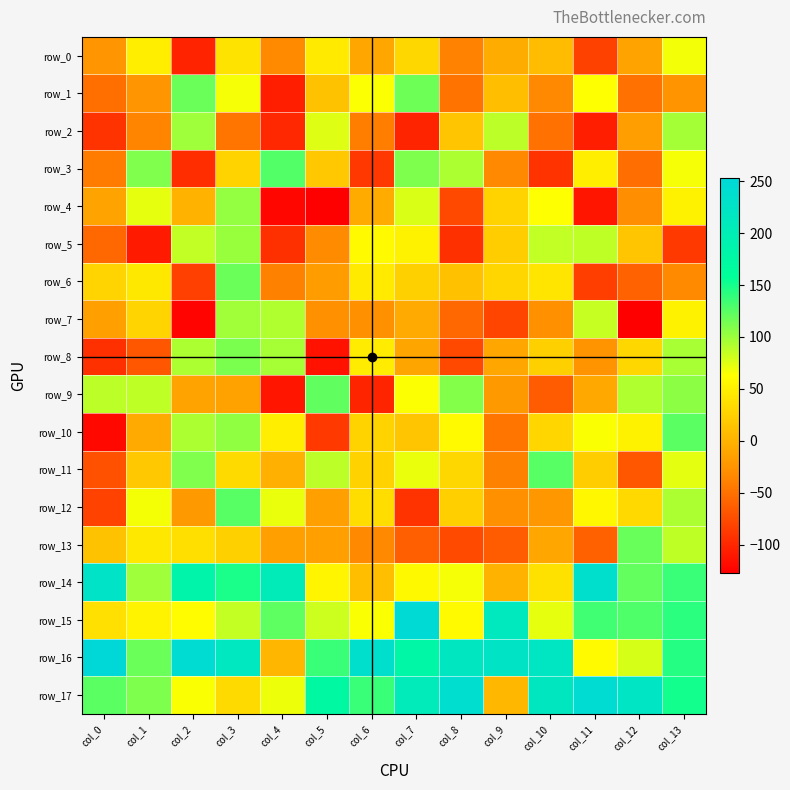

Which series changed the most between col_7 and col_13?

row_2